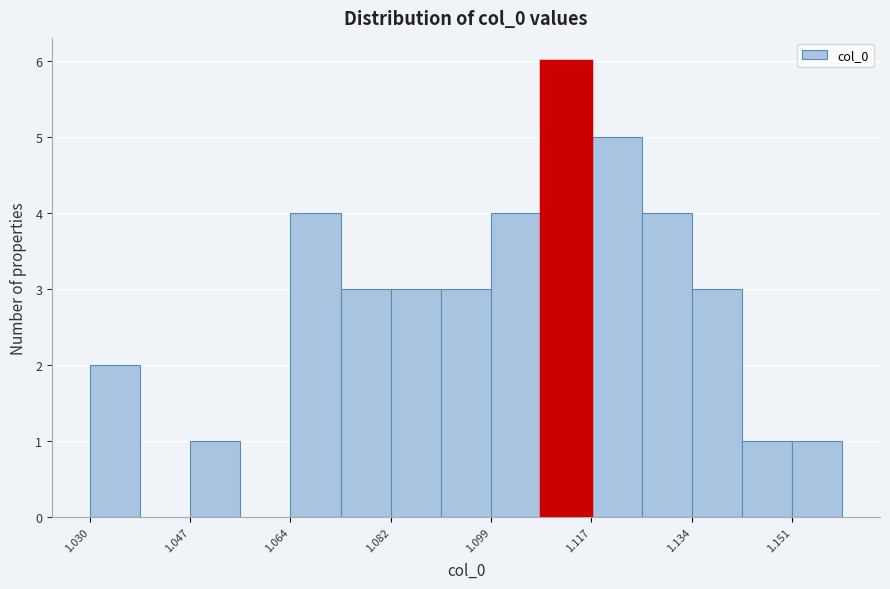

Reading left to right, list every bar in this chart as the range it spans on the x-axis followed by its height. Neither the bar edges nor the heights are printed on the chart, so give them approximately, as read against the axes.

1.030 to 1.038: 2
1.038 to 1.048: 0
1.048 to 1.056: 1
1.056 to 1.064: 0
1.064 to 1.074: 4
1.074 to 1.082: 3
1.082 to 1.090: 3
1.090 to 1.100: 3
1.100 to 1.108: 4
1.108 to 1.116: 6
1.116 to 1.126: 5
1.126 to 1.134: 4
1.134 to 1.142: 3
1.142 to 1.152: 1
1.152 to 1.160: 1